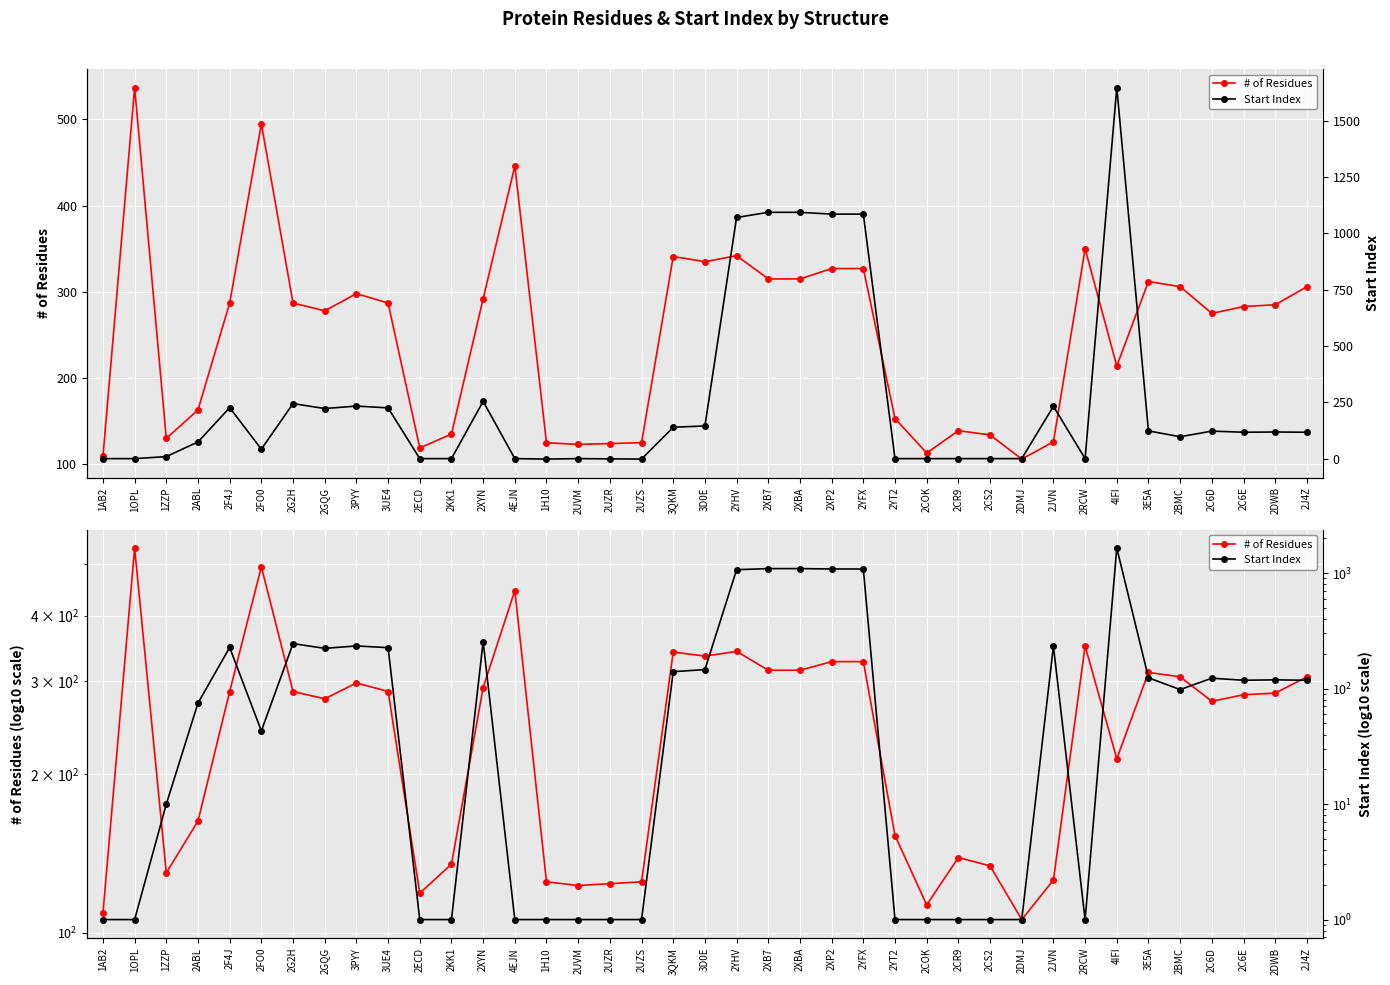

How many data points in # of Residues are less than 285?

19